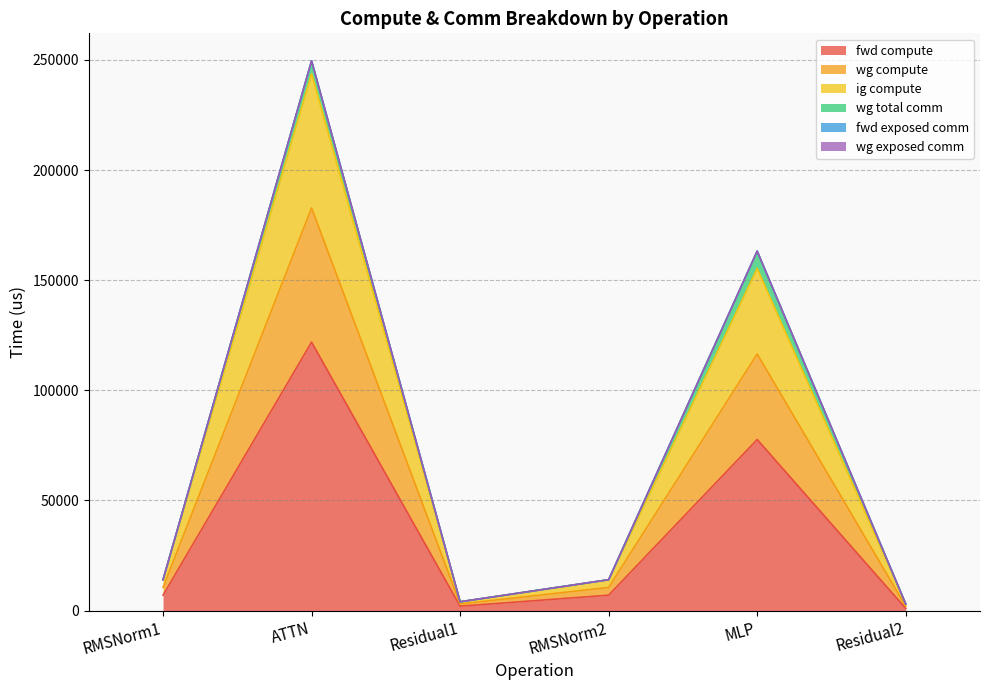

What is the label of the 4th point from the left?

RMSNorm2